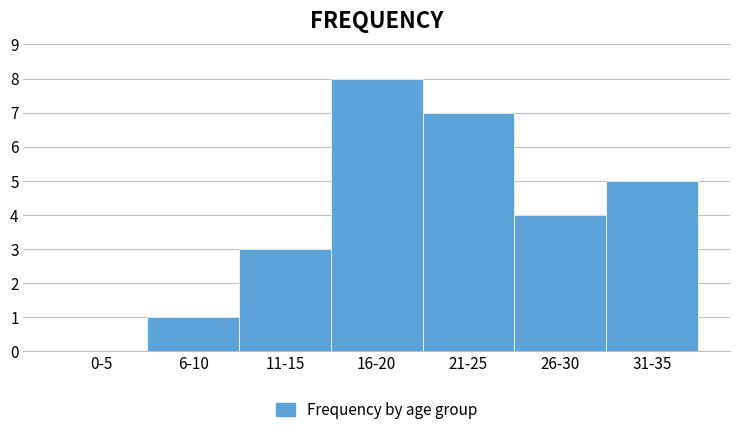

Reading left to right, what are all the values shown in this chart?

0-5=0	6-10=1	11-15=3	16-20=8	21-25=7	26-30=4	31-35=5